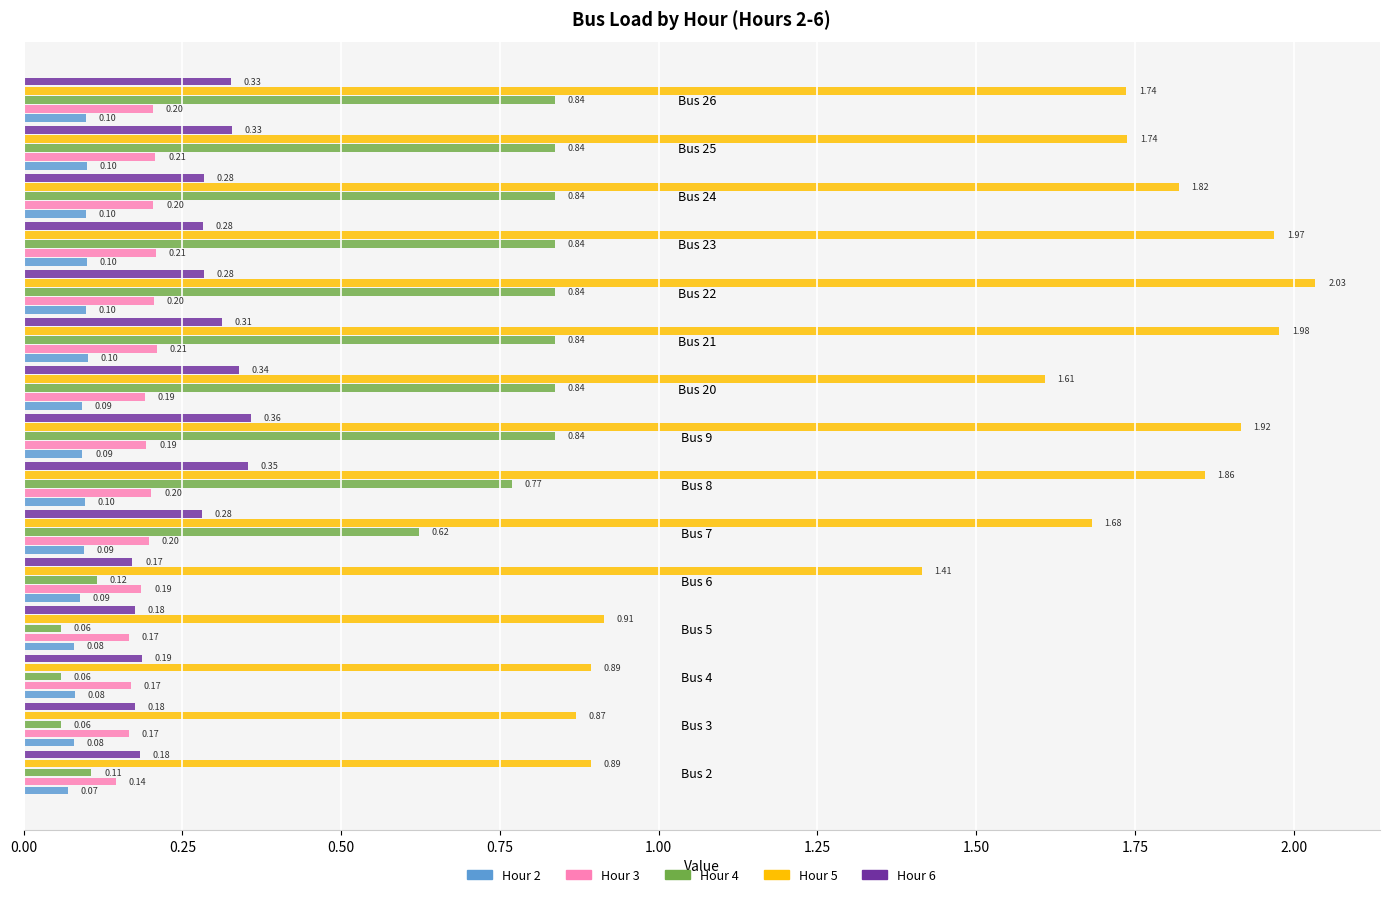

Rank the series by their maximum value, from lowest to highest.

Hour 2, Hour 3, Hour 6, Hour 4, Hour 5